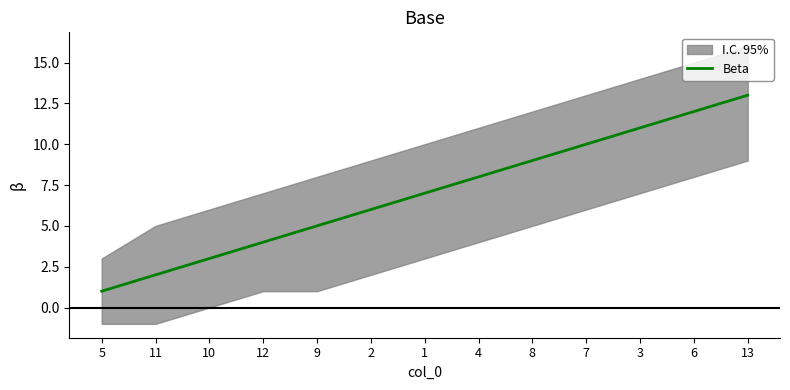

What is the value of the 6th point from the left?

6